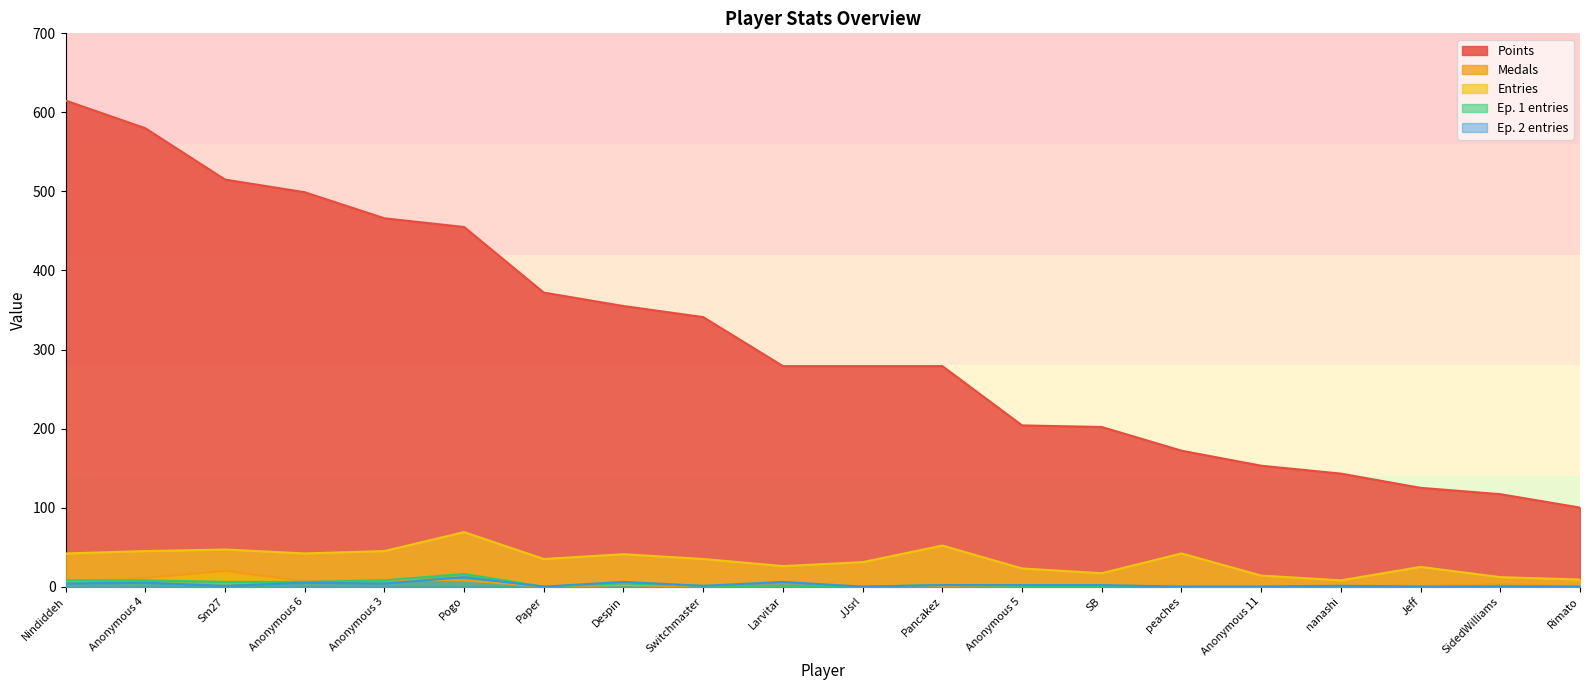

At which category does the chart reach its minimum across all series?

Paper